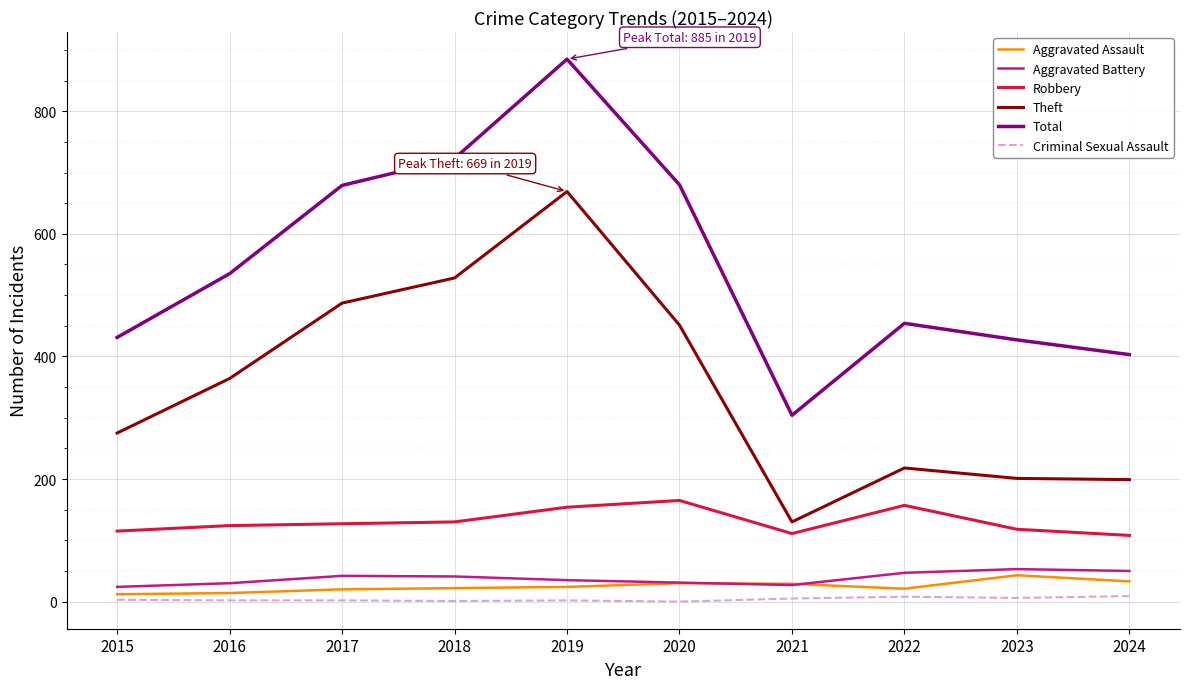

At which category is the sum across all series the highest?

2019